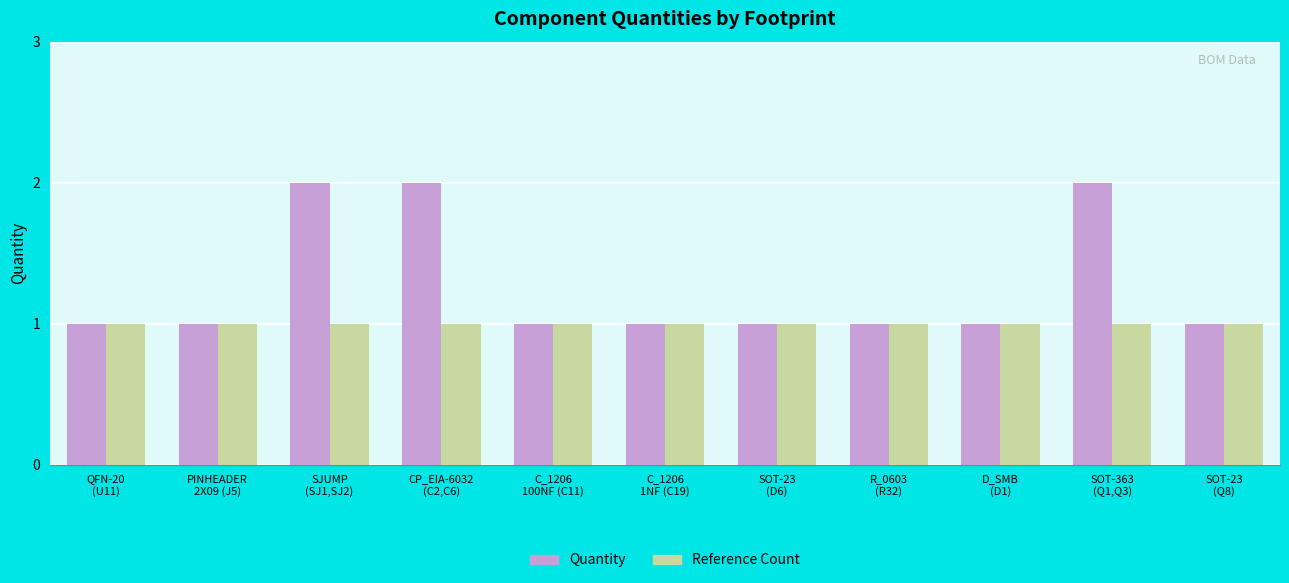

What is the label of the 6th bar from the left?

C_1206
1NF (C19)